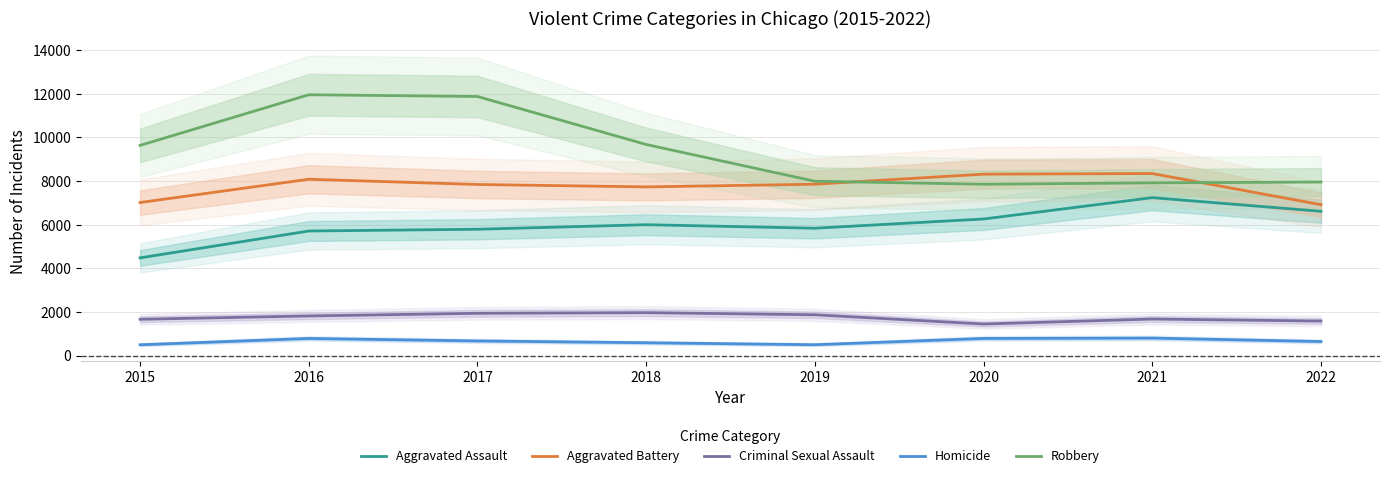

Which has a higher value, 2015 or 2018?

2018